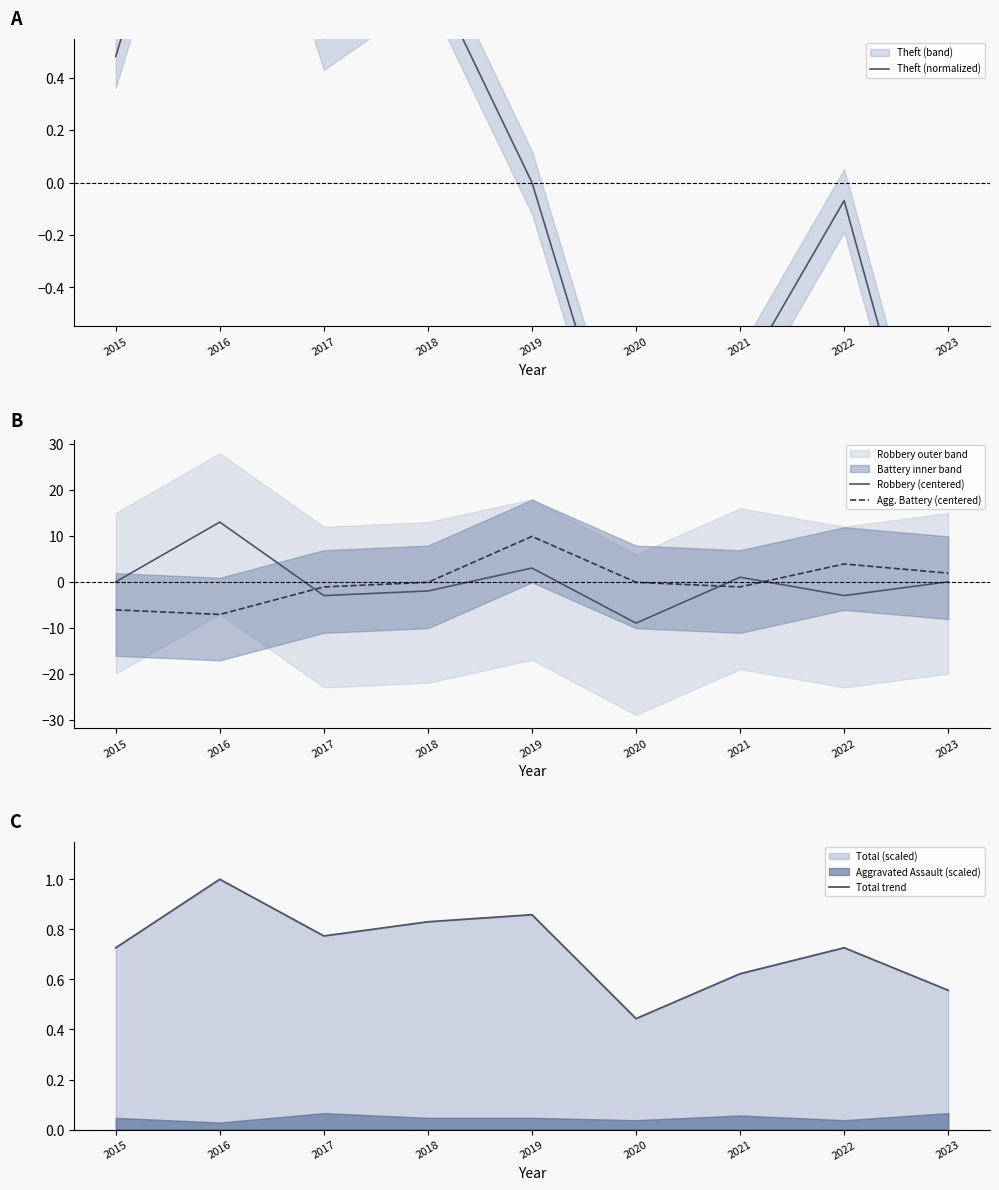

What is the value of the Theft (normalized) point at the 1st from the left?

0.5